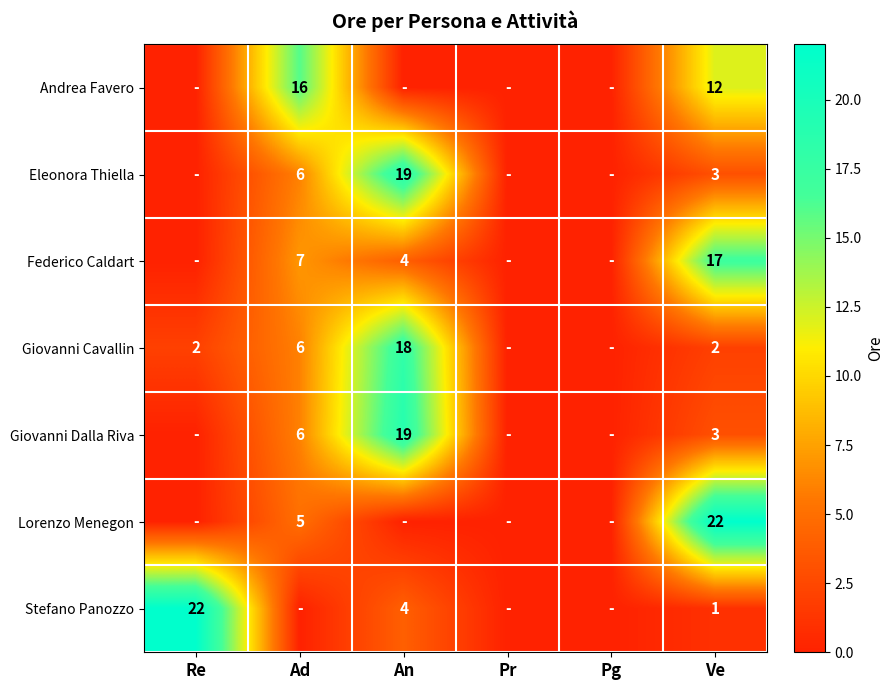

The value of Giovanni Dalla Riva at Ve is 3. True or false?

True